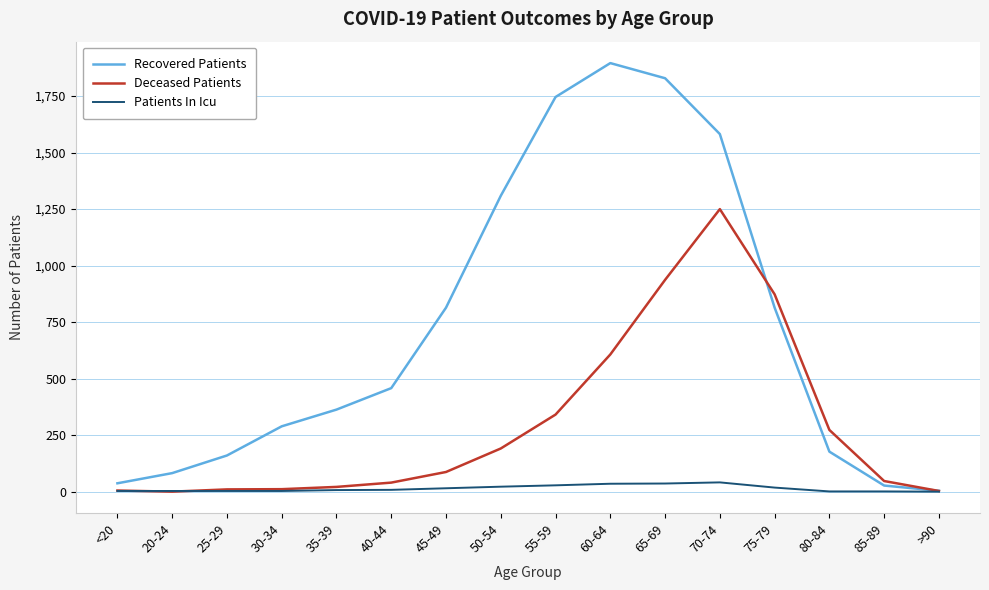

Rank the series by their average value, from highest to lowest.

Recovered Patients, Deceased Patients, Patients In Icu